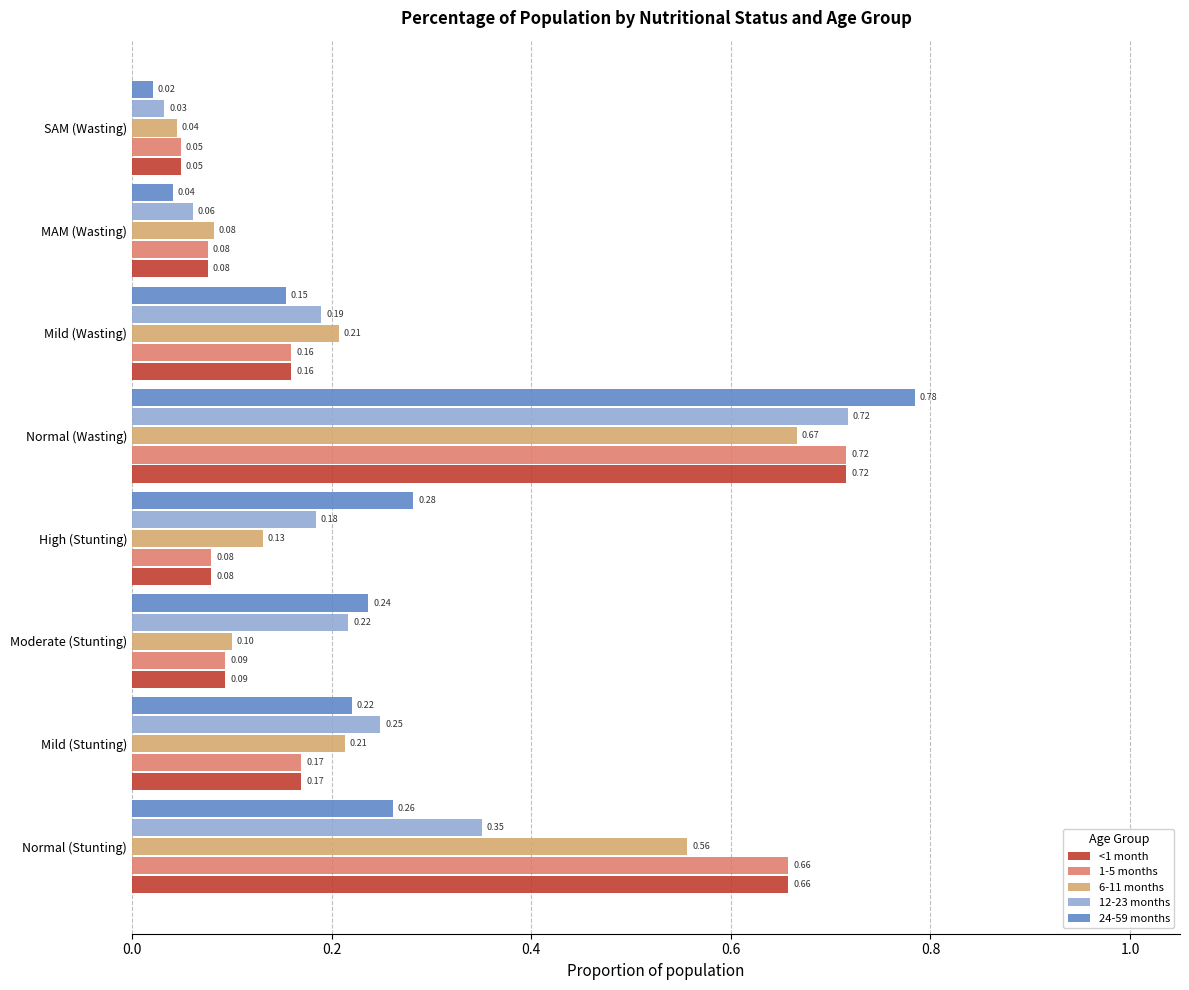

Which category has the lowest value across all series?

SAM (Wasting)